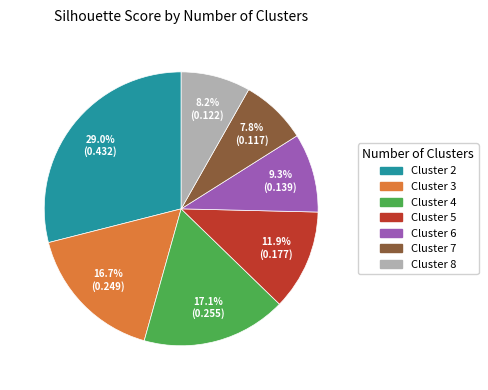

Does Cluster 5 account for over 50% of the chart?

No